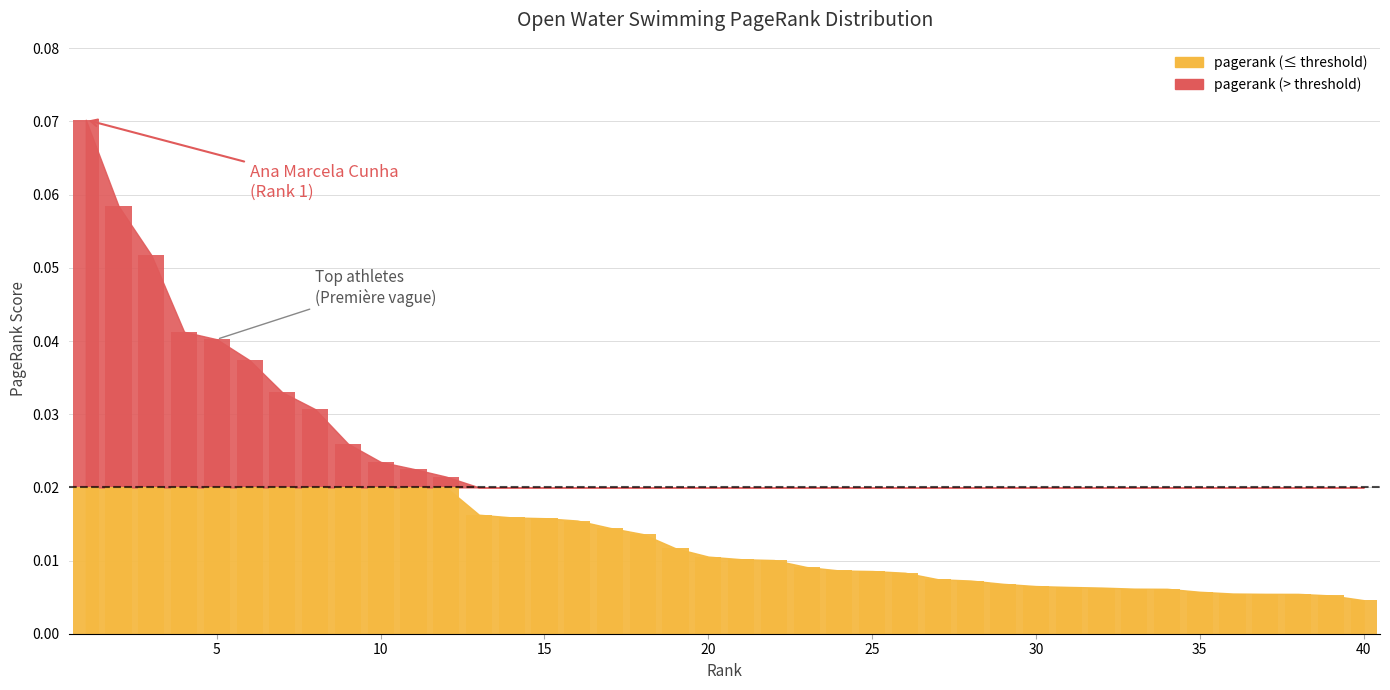

List the labels in order of value, largest first.

1, 2, 3, 4, 5, 6, 7, 8, 9, 10, 11, 12, 13, 14, 15, 16, 17, 18, 19, 20, 21, 22, 23, 24, 25, 26, 27, 28, 29, 30, 31, 32, 33, 34, 35, 36, 37, 38, 39, 40